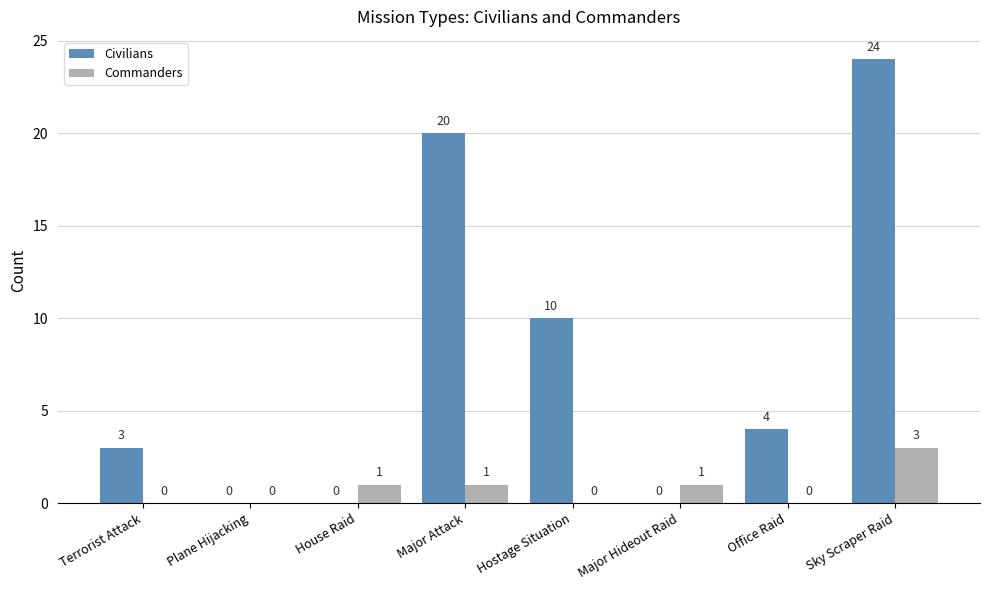

Which series changed the most between Major Attack and Office Raid?

Civilians